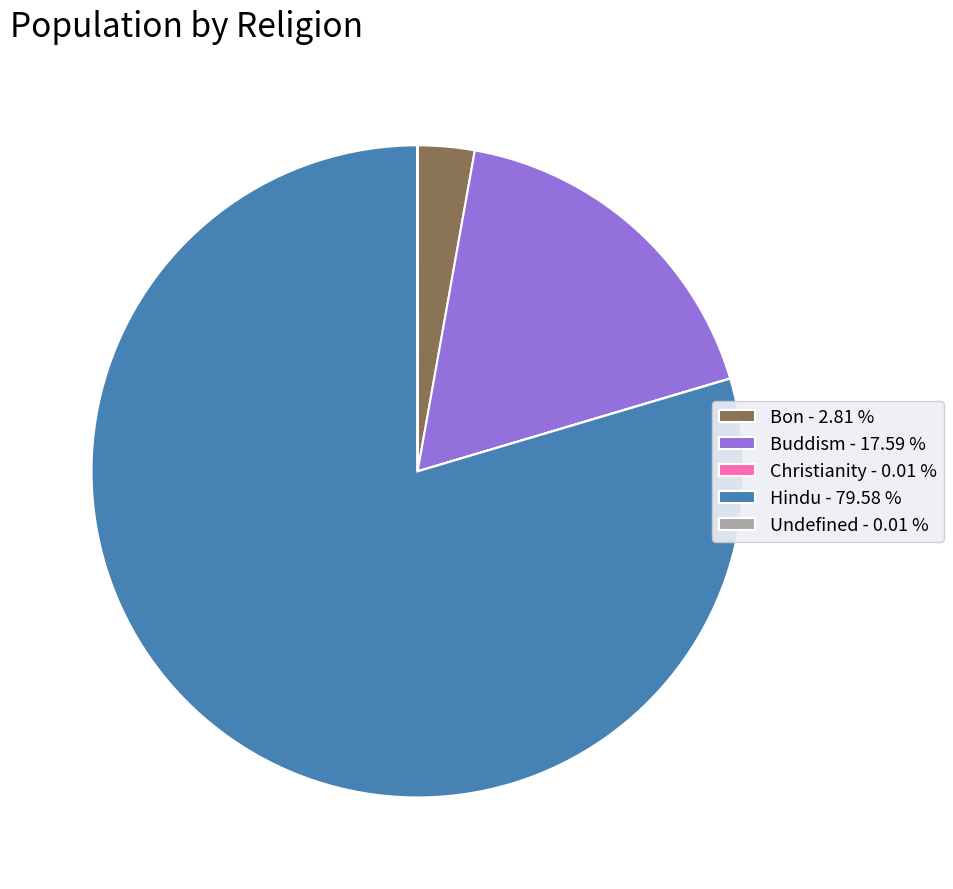

What is the largest slice in the pie chart?

Hindu